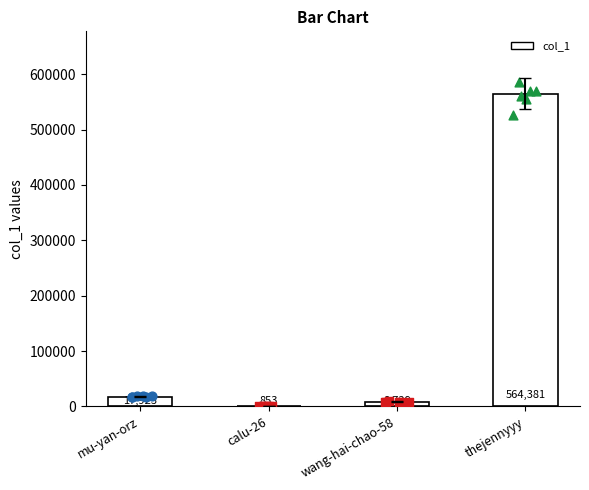

Between thejennyyy and calu-26, which is larger?

thejennyyy